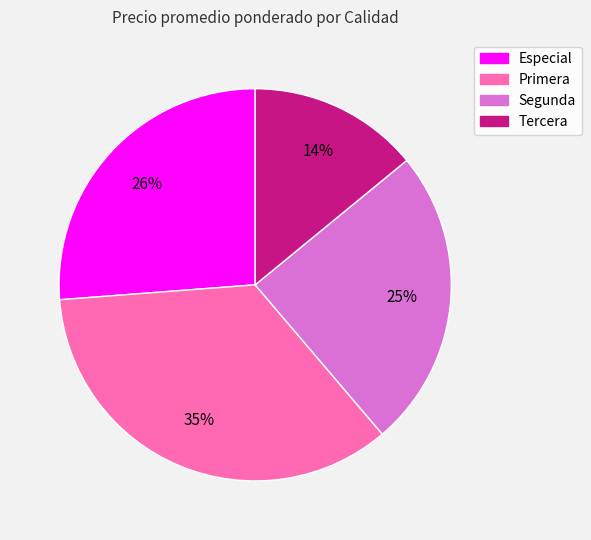

To the nearest percent, what percentage of the pie is Segunda?

25%